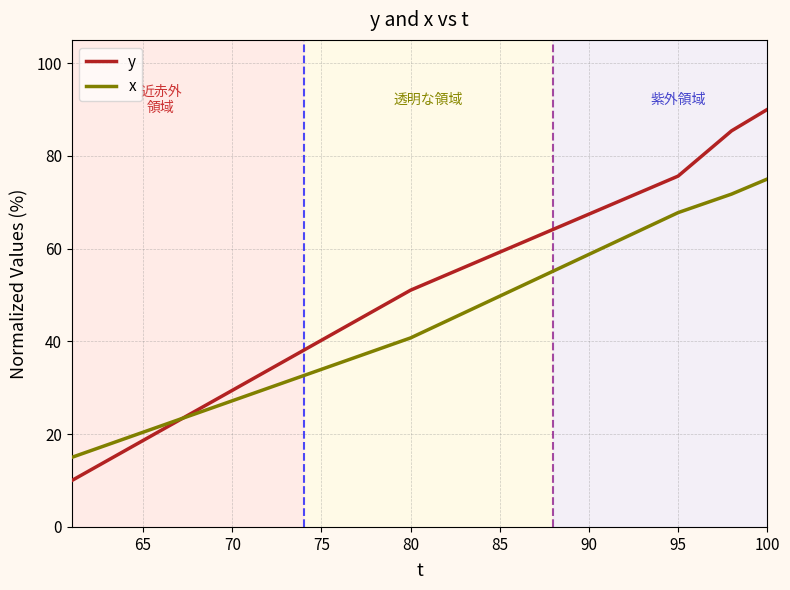

Which series has the largest total across all categories?

y